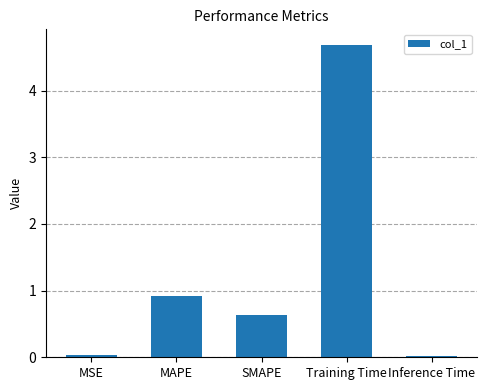

What is the greatest value displayed?

4.7